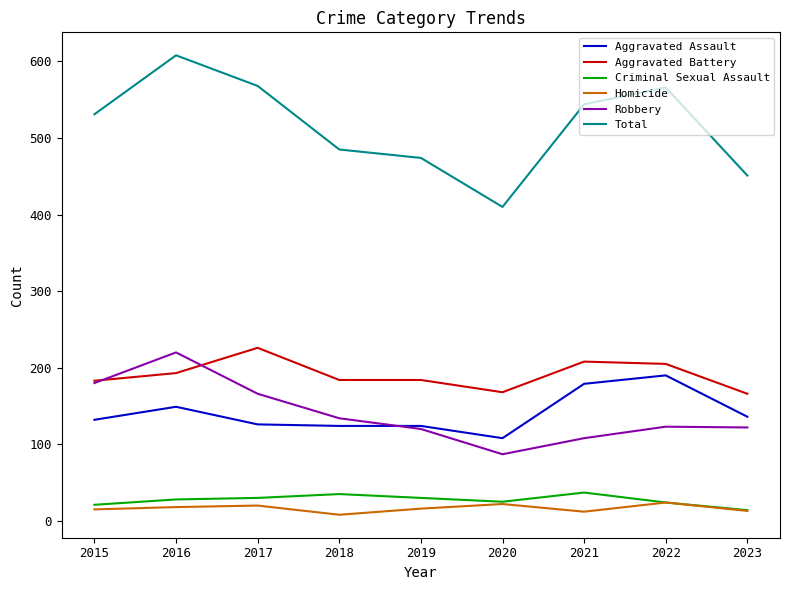

At which category does Total reach its first local peak?

2016